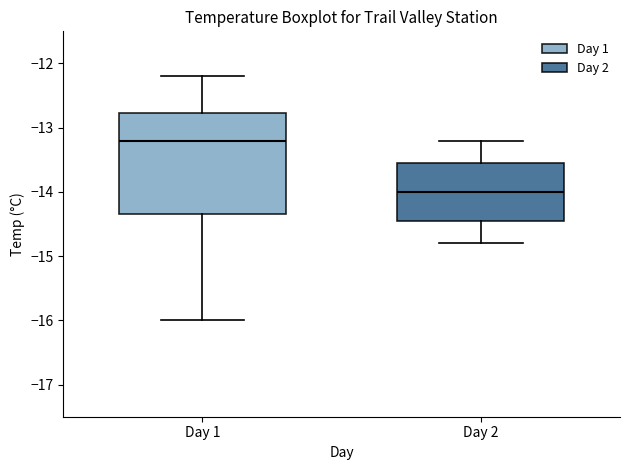

Which box's median line is the highest?

Day 1